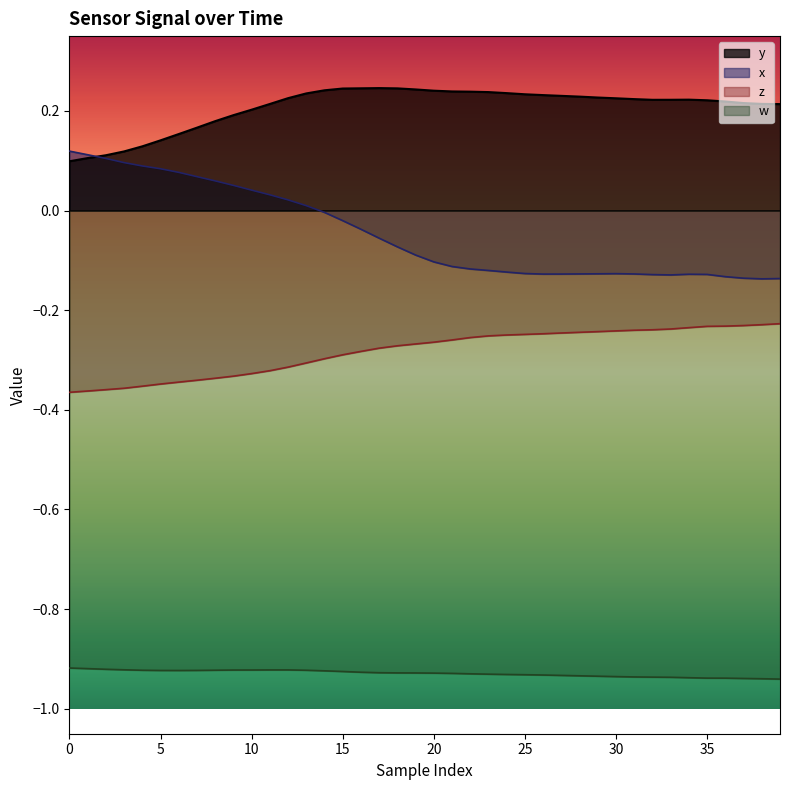

Which series has the widest spread of values?

x